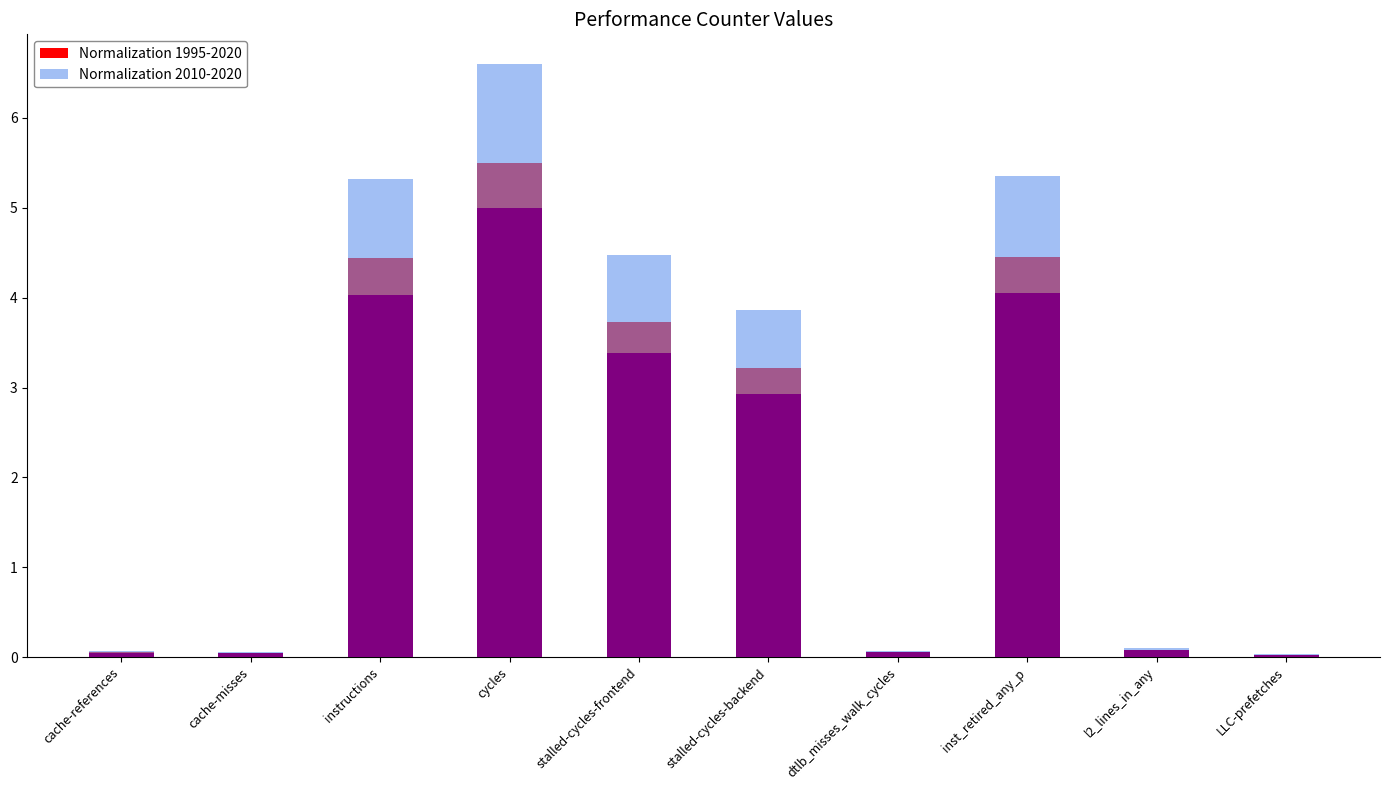

At which label does Normalization 1995-2020 reach its peak?

cycles